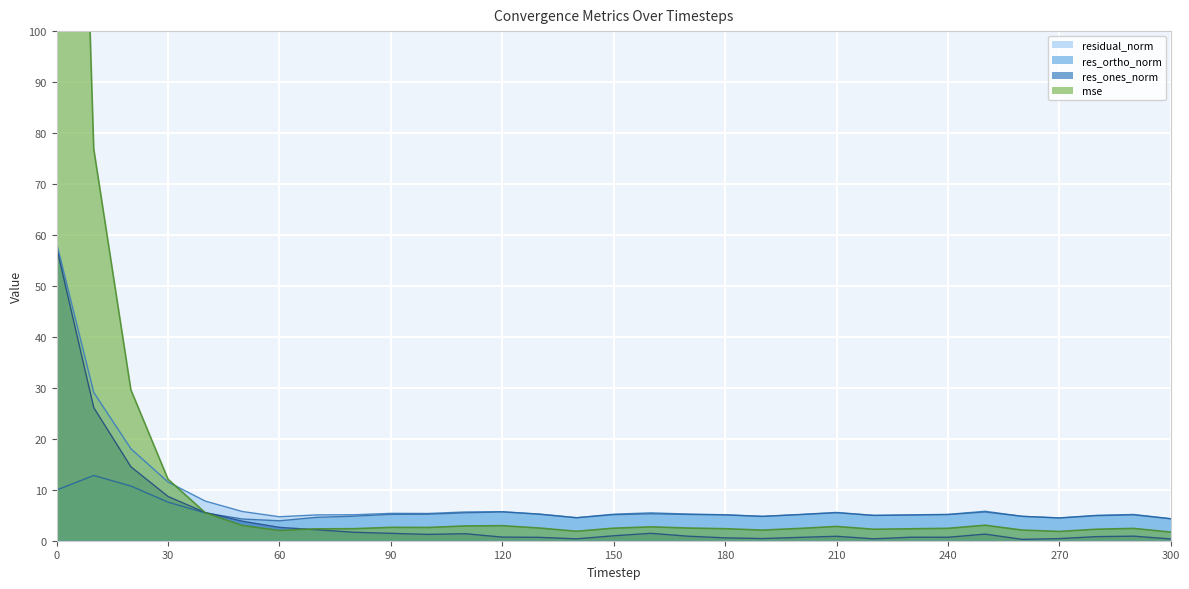

Which series has the largest total across all categories?

mse